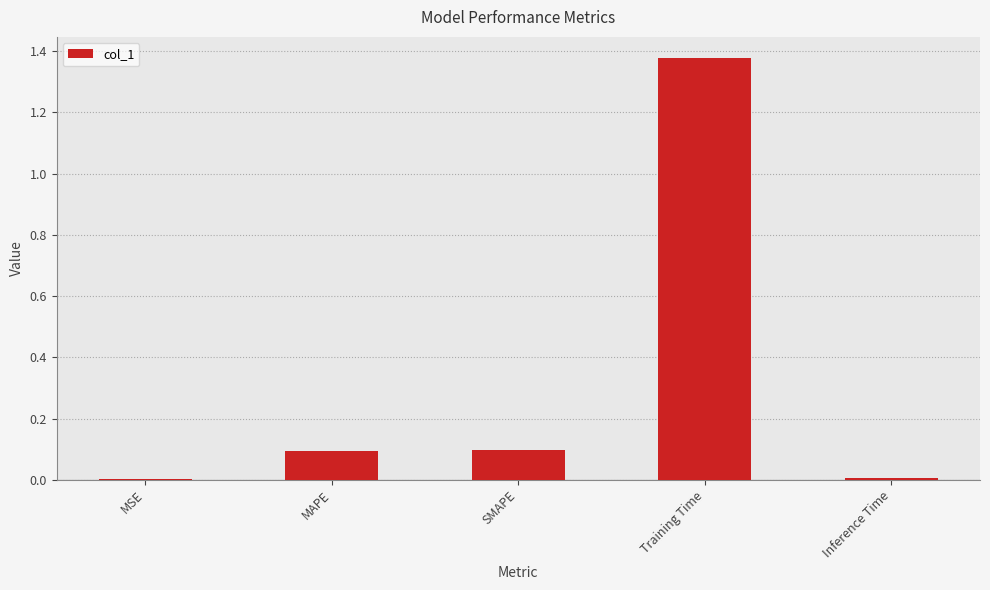

What is the sum of the values at MAPE and Inference Time?

0.1